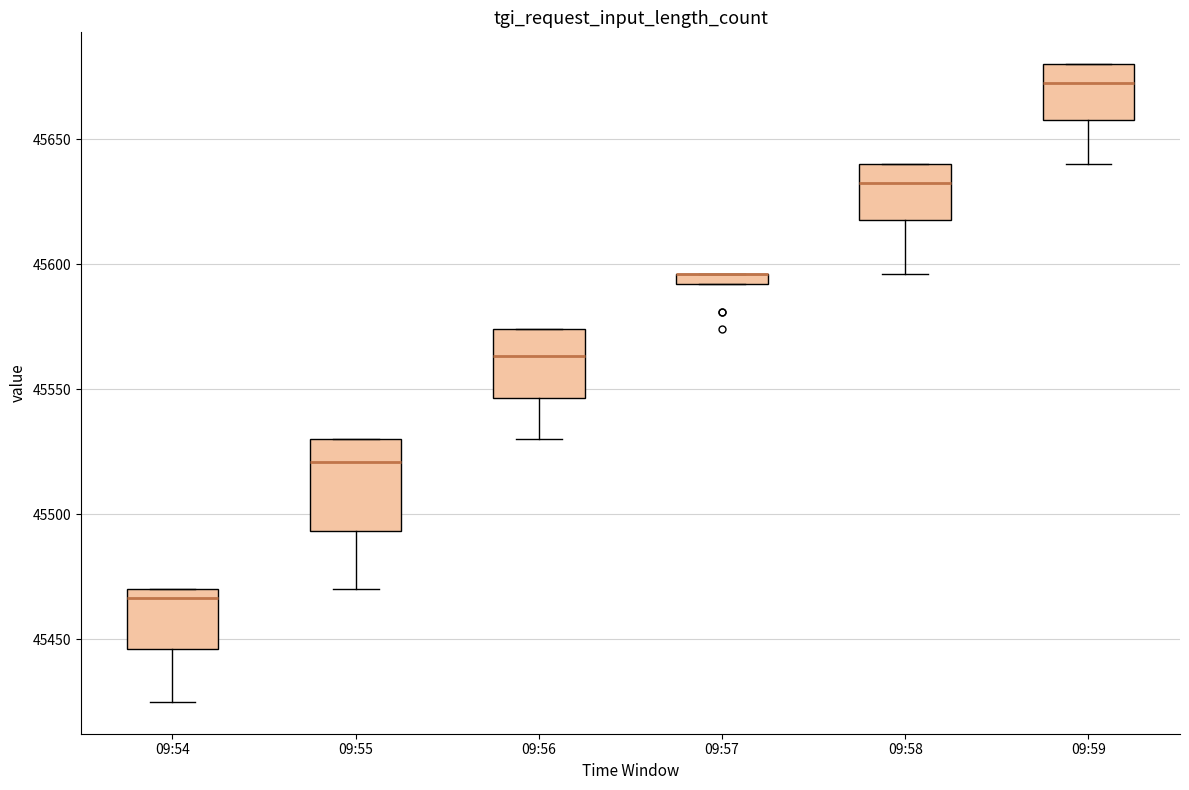

Comparing the boxes themselves (not the whiskers), which one is the tallest?

09:55